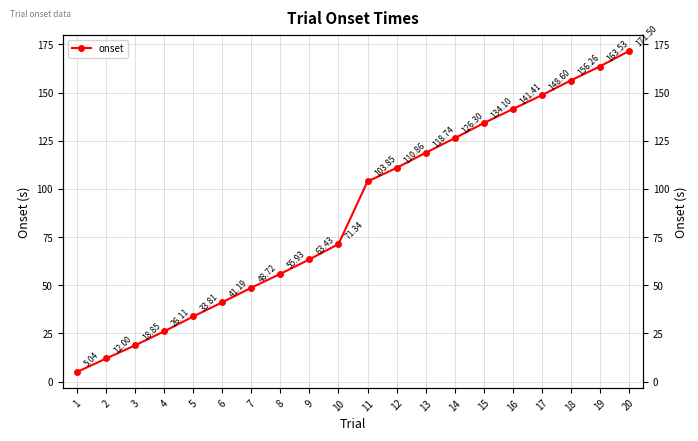

Reading left to right, what are all the values shown in this chart?

1=5.0	2=12.0	3=18.9	4=26.1	5=33.8	6=41.2	7=48.7	8=55.9	9=63.4	10=71.3	11=103.8	12=110.9	13=118.7	14=126.3	15=134.1	16=141.4	17=148.6	18=156.3	19=163.5	20=171.5